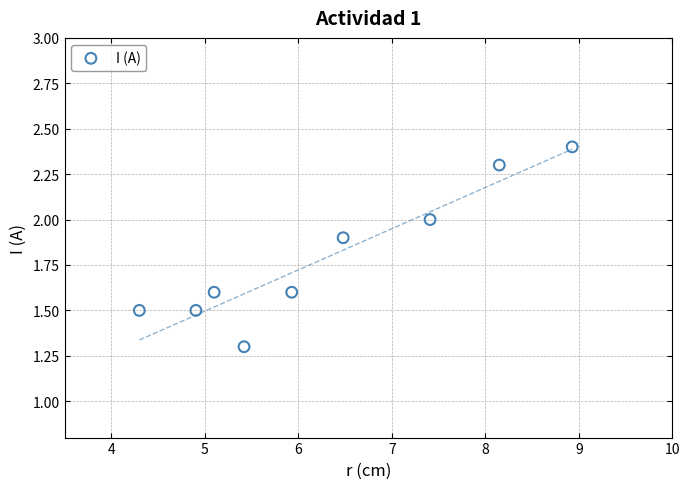

What Y value in the scatter plot is closest to 1?

1.3